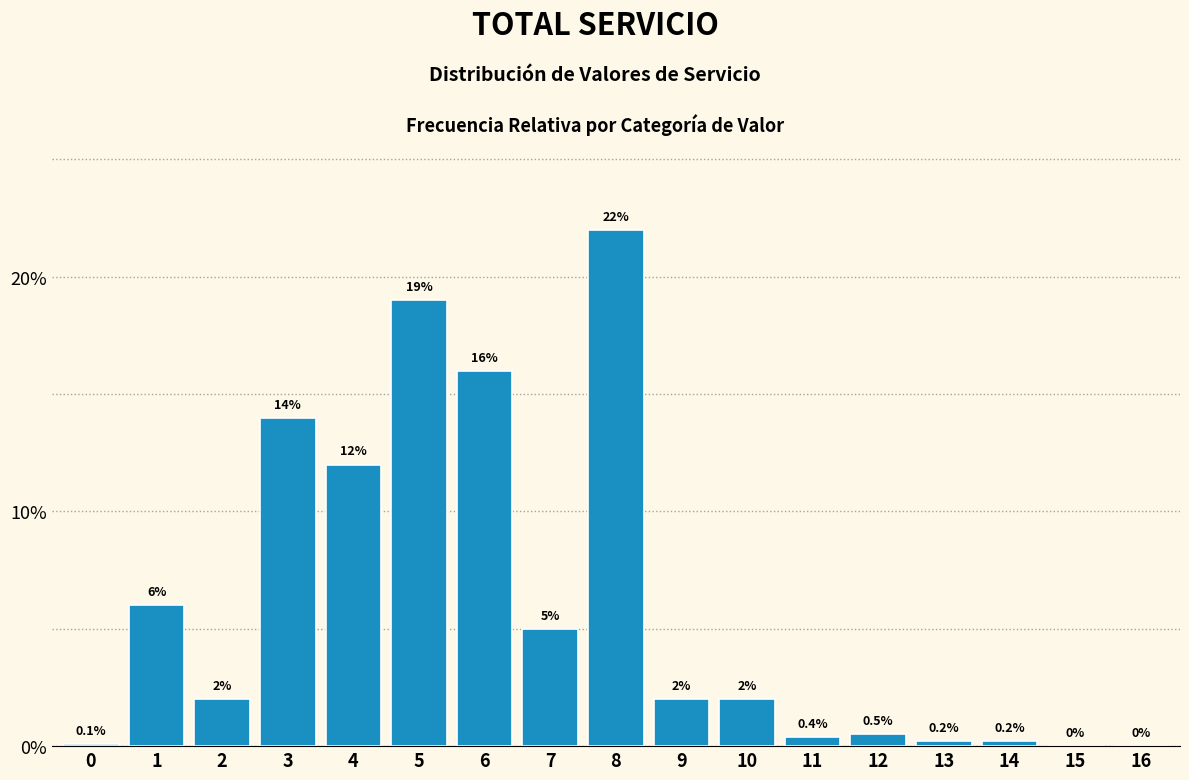

Reading left to right, what are all the values shown in this chart?

0=0.1	1=6.0	2=2.0	3=14.0	4=12.0	5=19.0	6=16.0	7=5.0	8=22.0	9=2.0	10=2.0	11=0.4	12=0.5	13=0.2	14=0.2	15=0.0	16=0.0